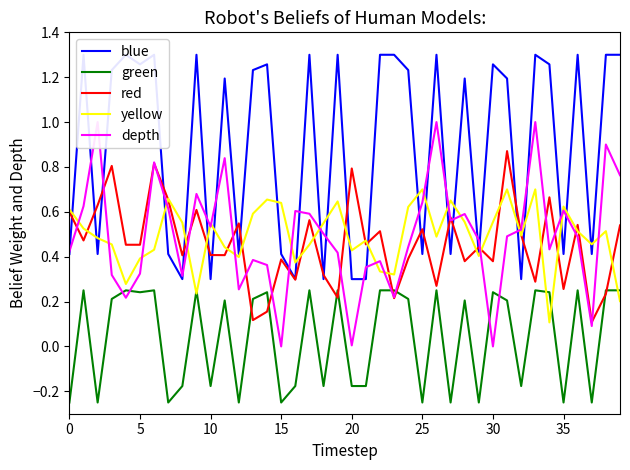

Which series has the largest total across all categories?

blue